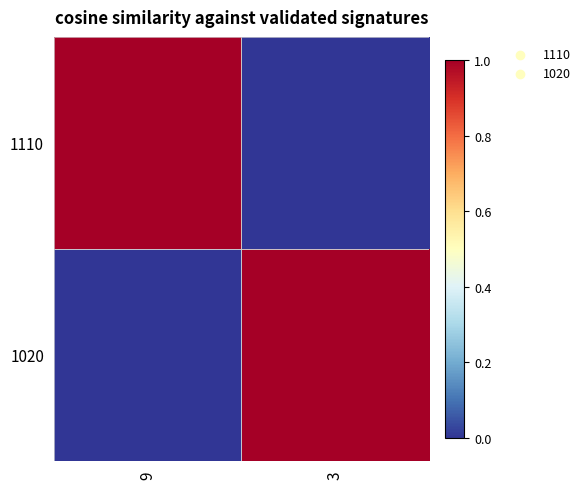

Which series has the largest range (max minus min)?

1110